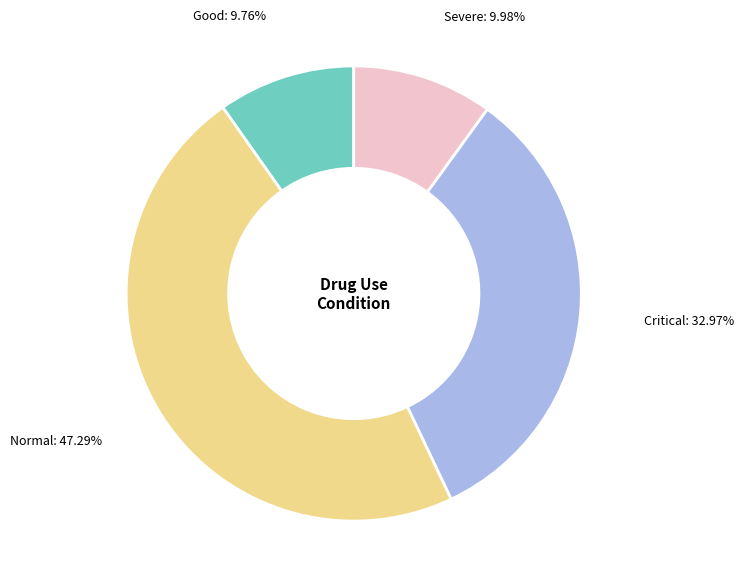

The Critical slice represents 22% of the pie. True or false?

False